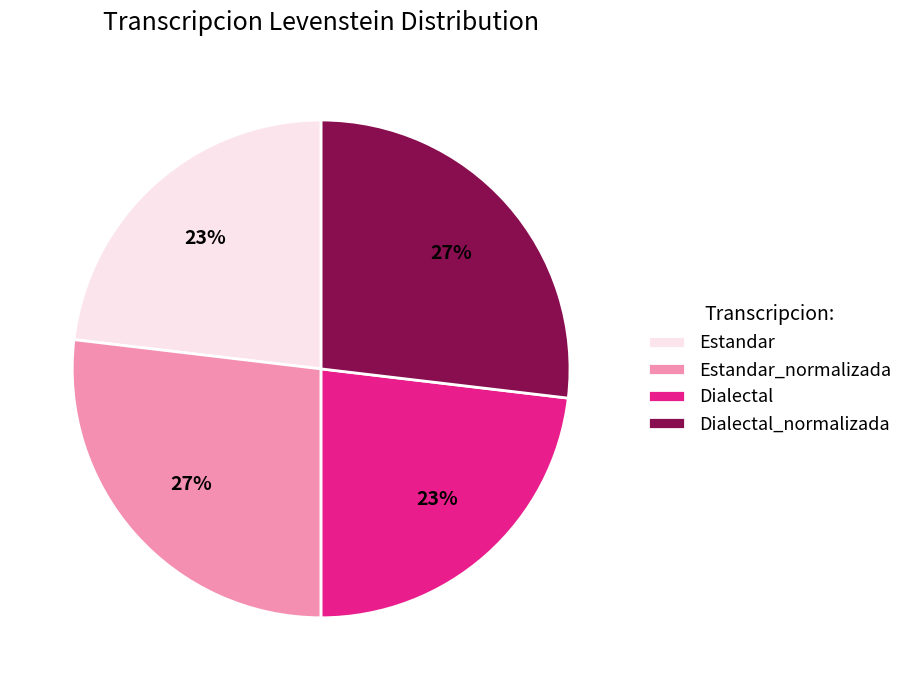

What percentage is the Estandar_normalizada slice, to the nearest percent?

27%